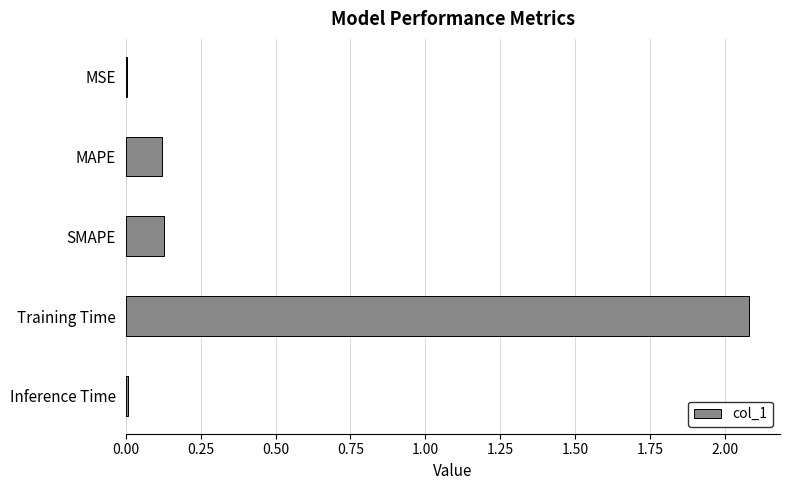

What is the sum of all values?

2.3